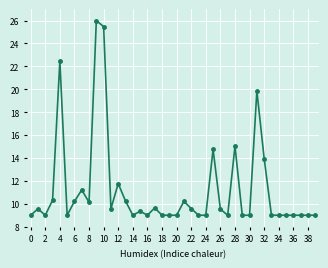

True or false: there are more than 2 points higher than both neighbors.

True